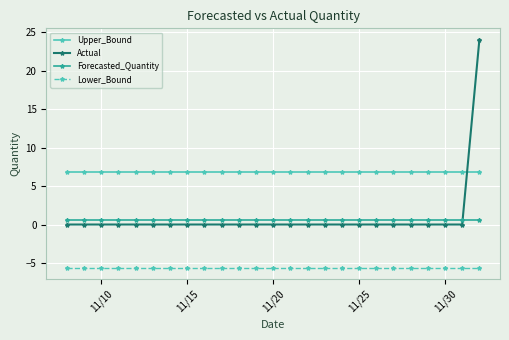

Which series has the largest total across all categories?

Upper_Bound